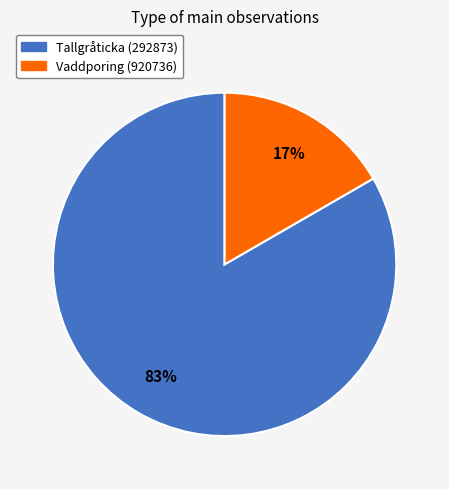

Which slice is the largest?

Tallgråticka (292873)